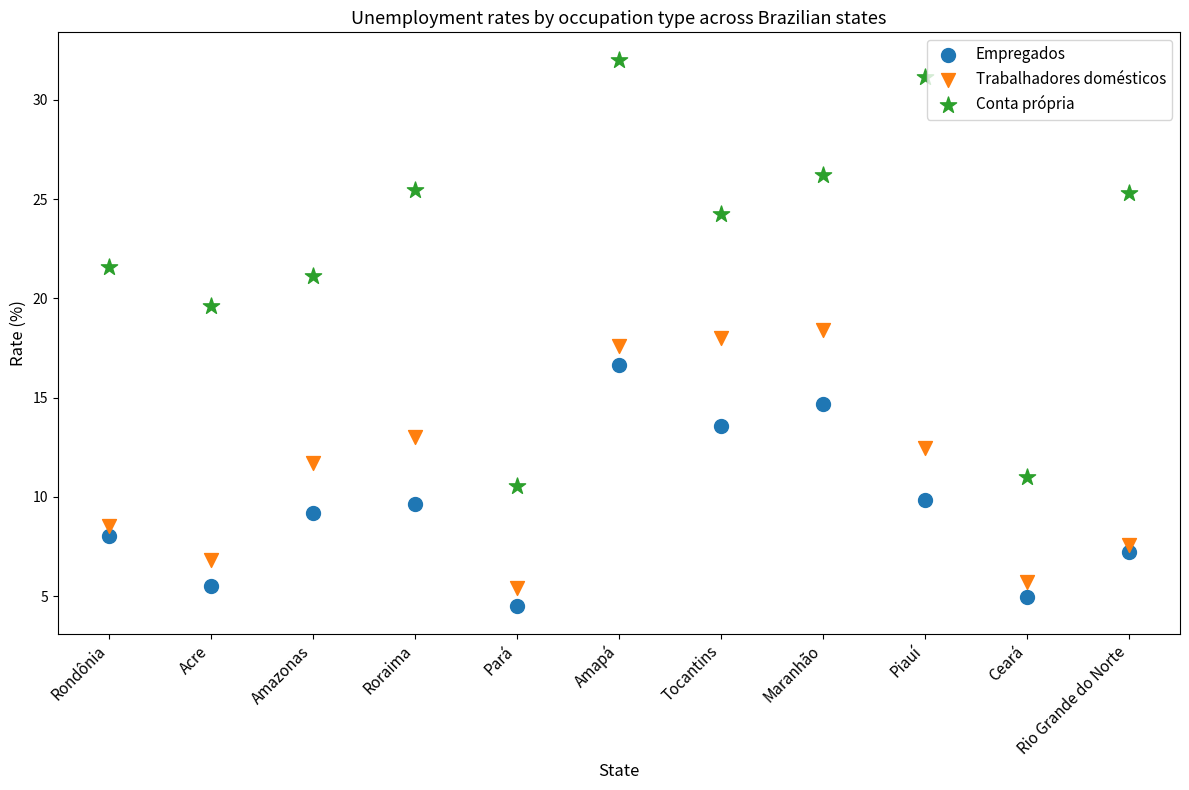

Across all data points, what is the range of Y values (max minus min)?

27.5